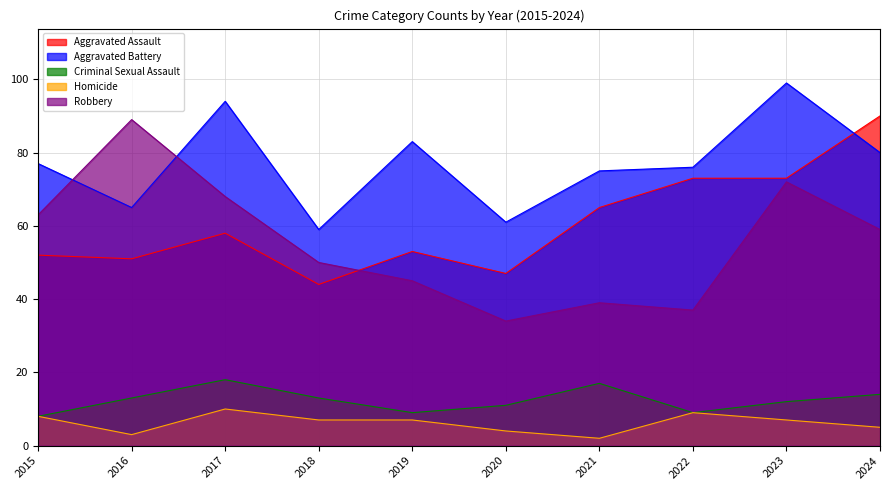

Does the chart have visible grid lines?

Yes